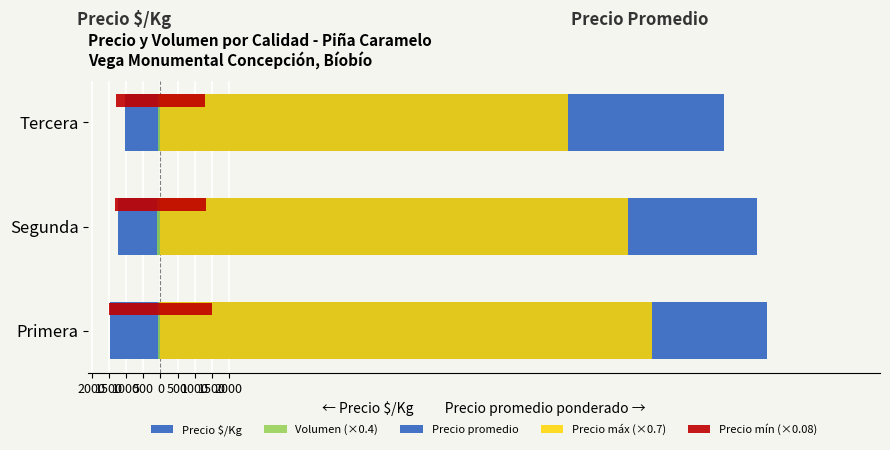

What is the sum of the Precio máx (×0.7) values at Primera and Tercera?

26250.0